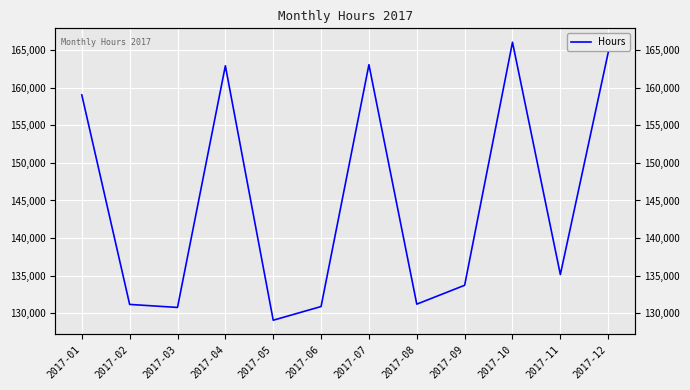

How many data points does each series have?

12